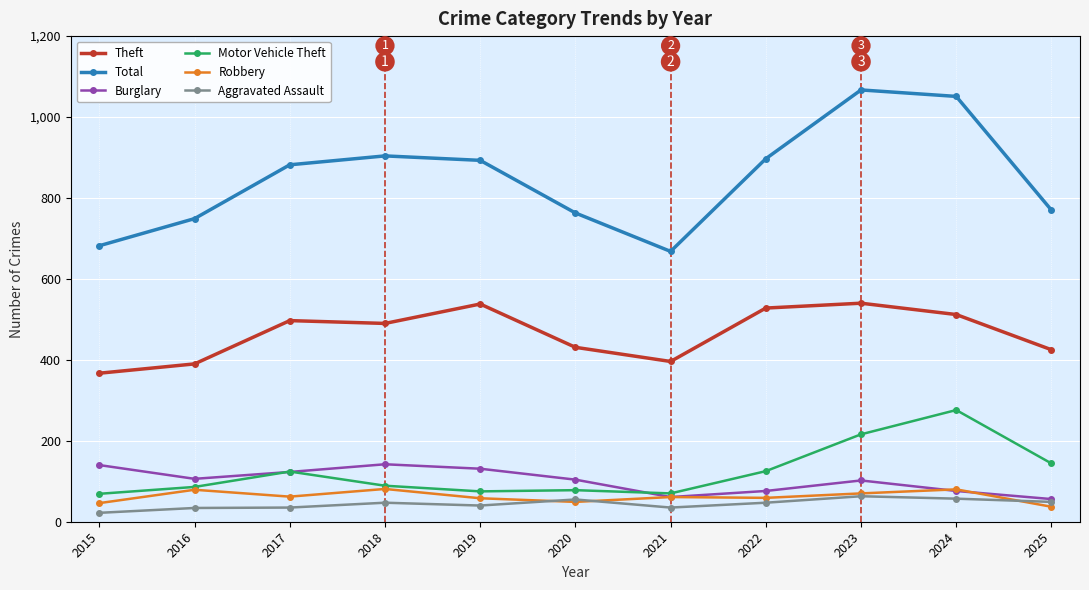

What is the difference between the maximum and second lowest values in the Total series?

385